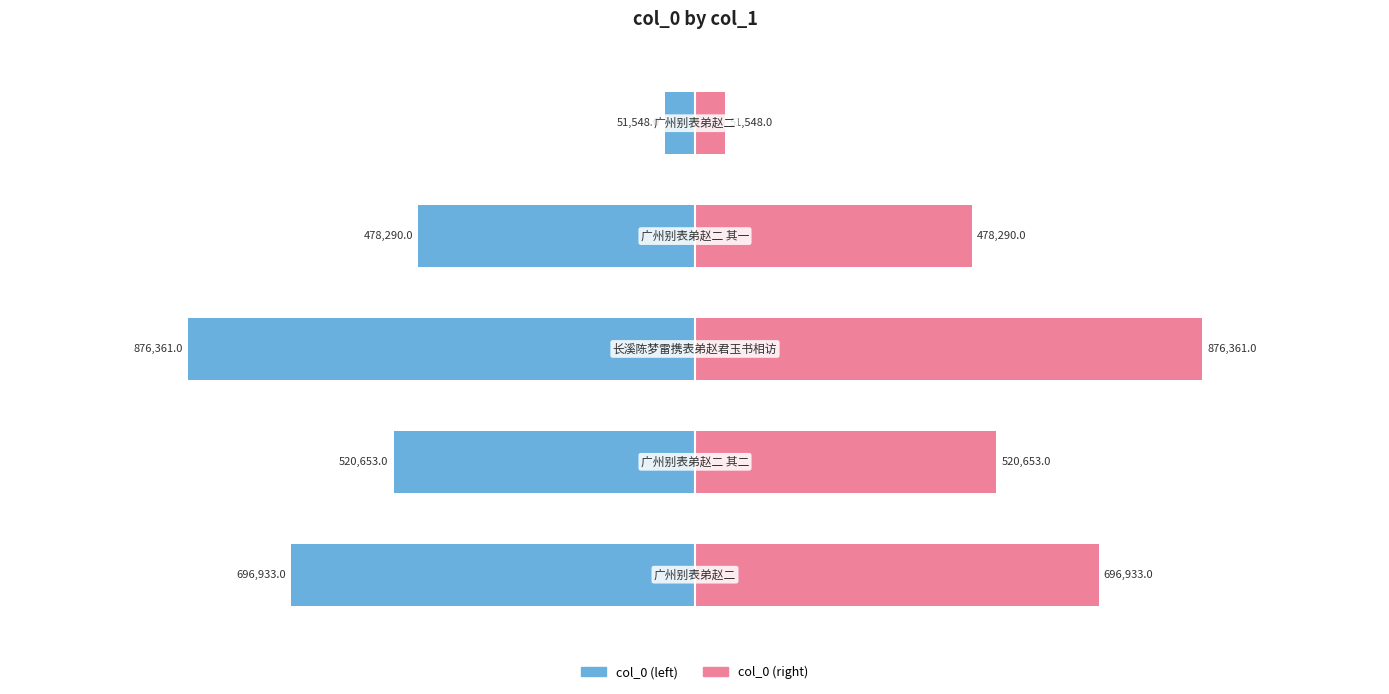

True or false: col_0 (right) has a value of 51548 at 4.

True